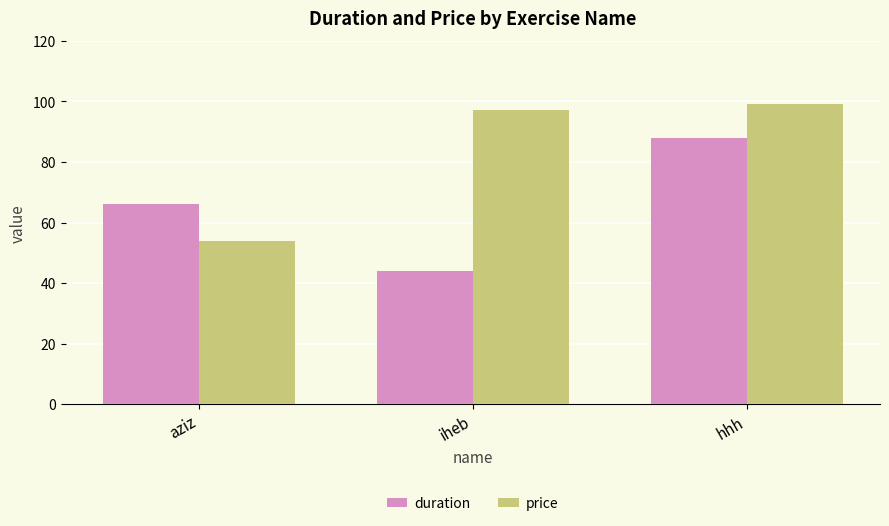

At how many categories does at least one series exceed 78?

2